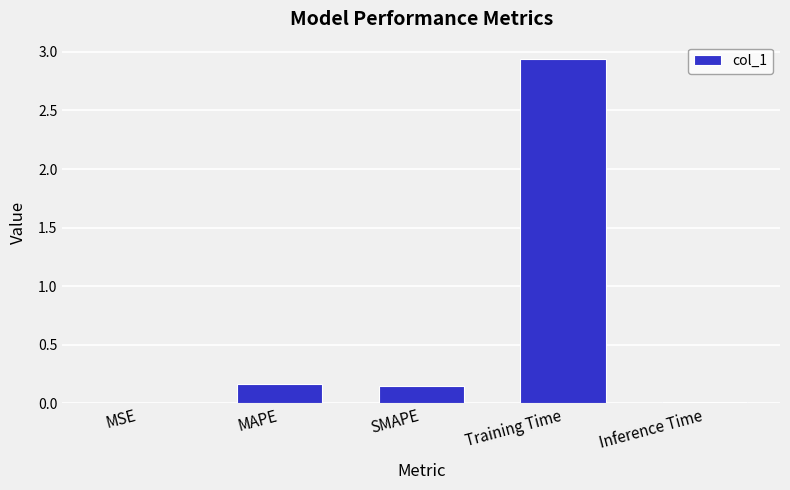

Is it true that the value at MAPE is 0.3?

False